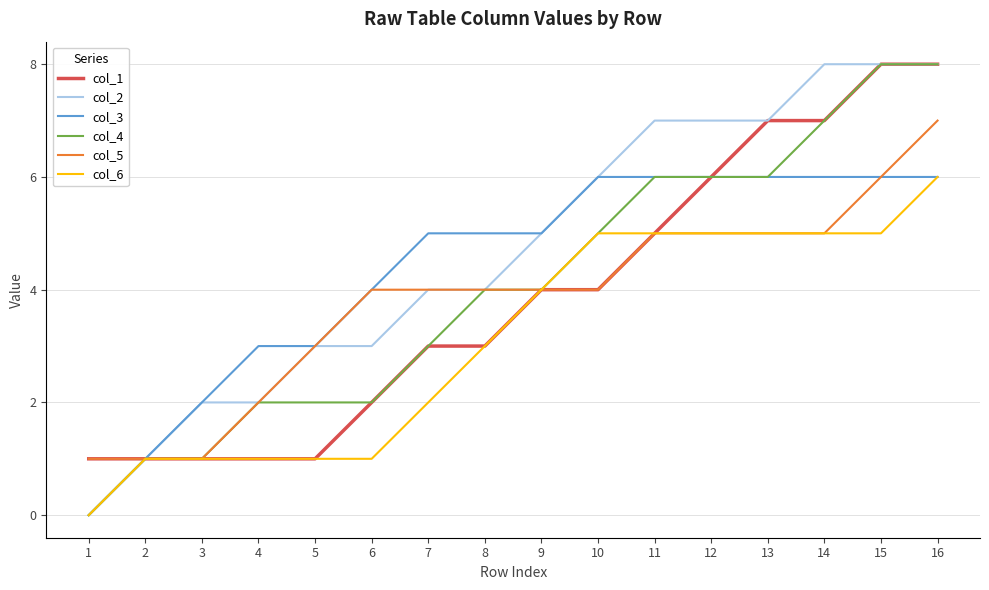

Which series changed the most between 11 and 12?

col_1